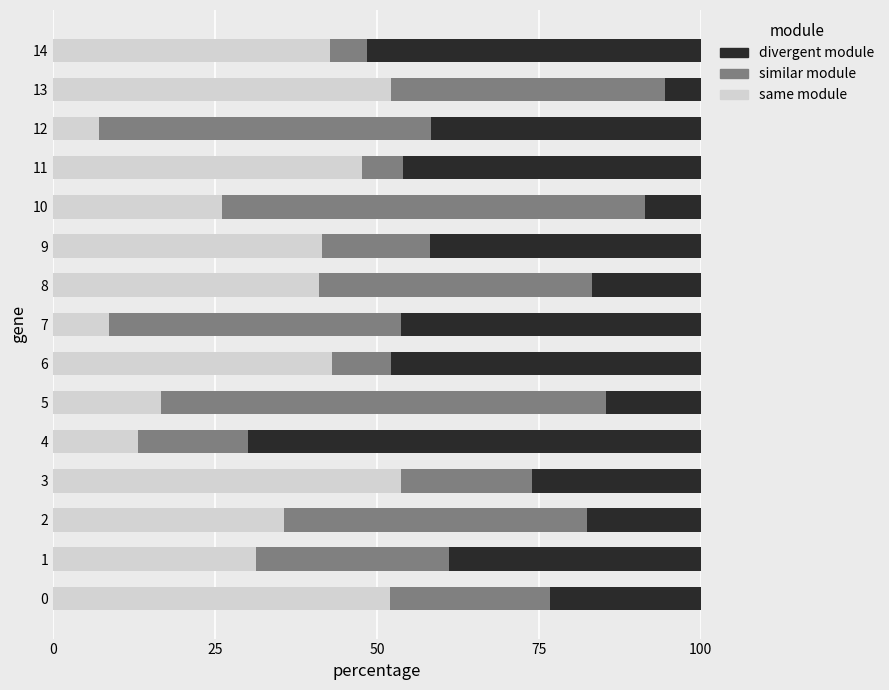

What is the difference between the same module values at 0 and 7?

43.3